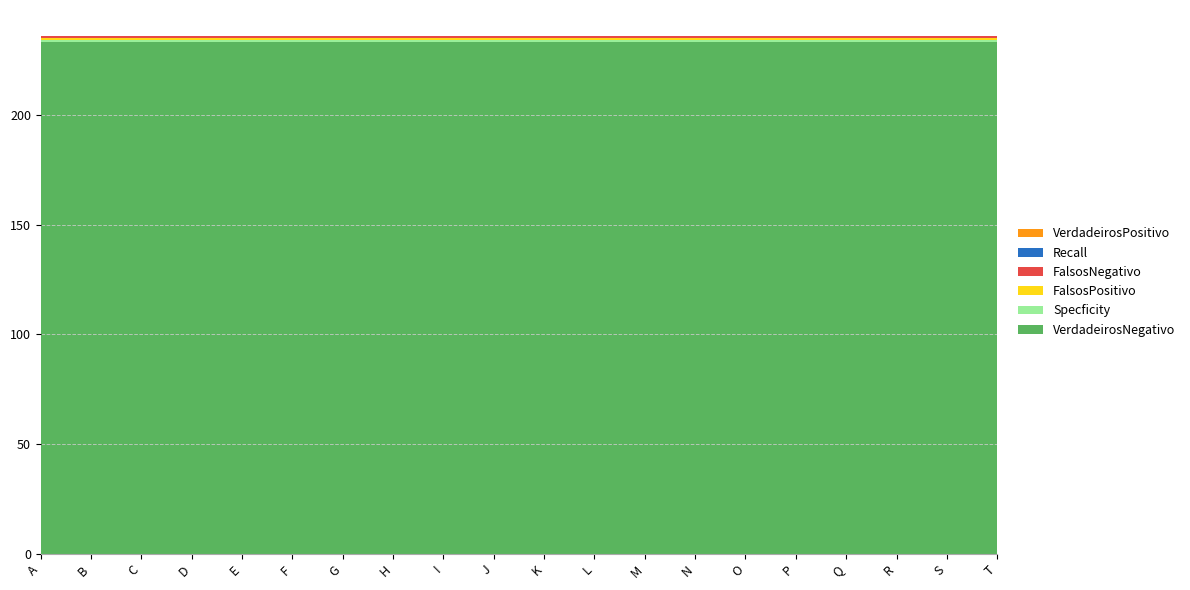

Reading left to right, extract all data points from this chart.

VerdadeirosPositivo: 0.0	0.0	0.0	0.0	0.0	0.0	0.0	0.0	0.0	0.0	0.0	0.0	0.0	0.0	0.0	0.0	0.0	0.0	0.0	0.0
VerdadeirosNegativo: 233.0	233.0	233.0	233.0	233.0	233.0	233.0	233.0	233.0	233.0	233.0	233.0	233.0	233.0	233.0	233.0	233.0	233.0	233.0	233.0
FalsosPositivo: 1.0	1.0	1.0	1.0	1.0	1.0	1.0	1.0	1.0	1.0	1.0	1.0	1.0	1.0	1.0	1.0	1.0	1.0	1.0	1.0
FalsosNegativo: 1.0	1.0	1.0	1.0	1.0	1.0	1.0	1.0	1.0	1.0	1.0	1.0	1.0	1.0	1.0	1.0	1.0	1.0	1.0	1.0
Recall: 0.0	0.0	0.0	0.0	0.0	0.0	0.0	0.0	0.0	0.0	0.0	0.0	0.0	0.0	0.0	0.0	0.0	0.0	0.0	0.0
Specficity: 1.0	1.0	1.0	1.0	1.0	1.0	1.0	1.0	1.0	1.0	1.0	1.0	1.0	1.0	1.0	1.0	1.0	1.0	1.0	1.0